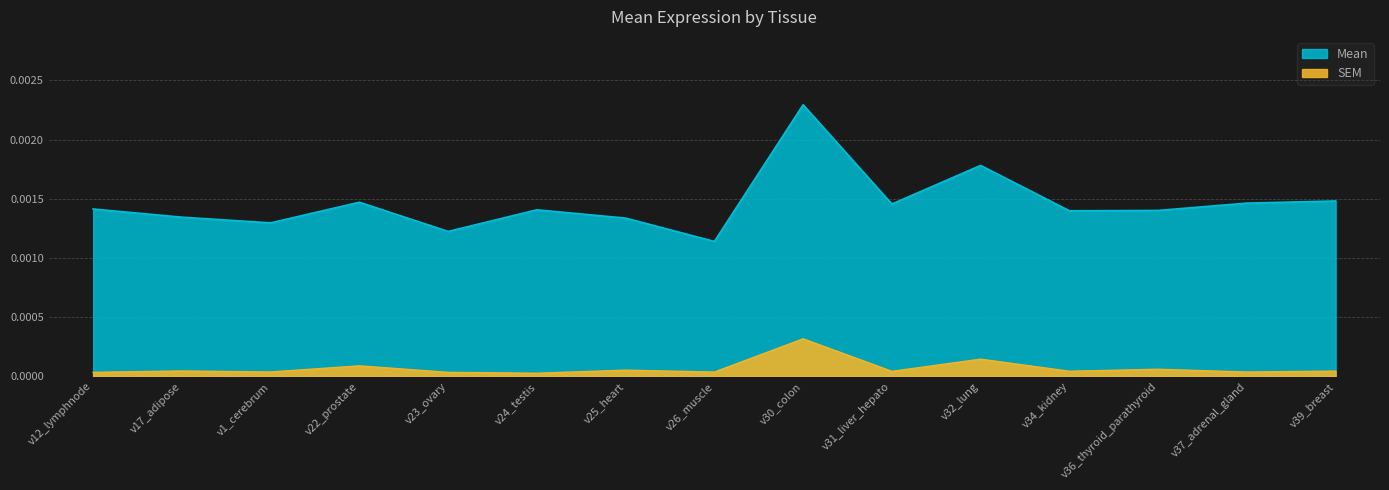

Which series has the widest spread of values?

Mean